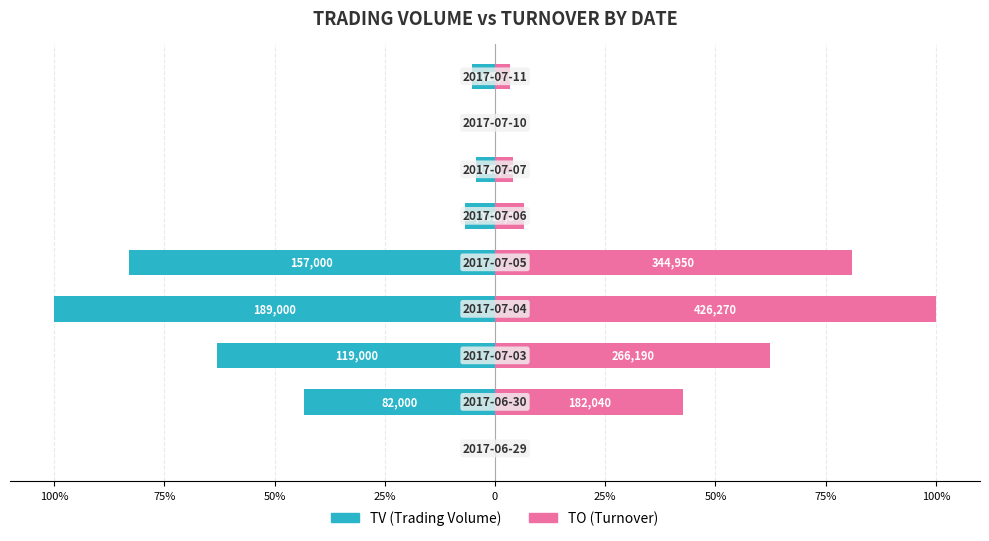

Is it true that TV (Trading Volume) equals -9.2 at 100%?

False